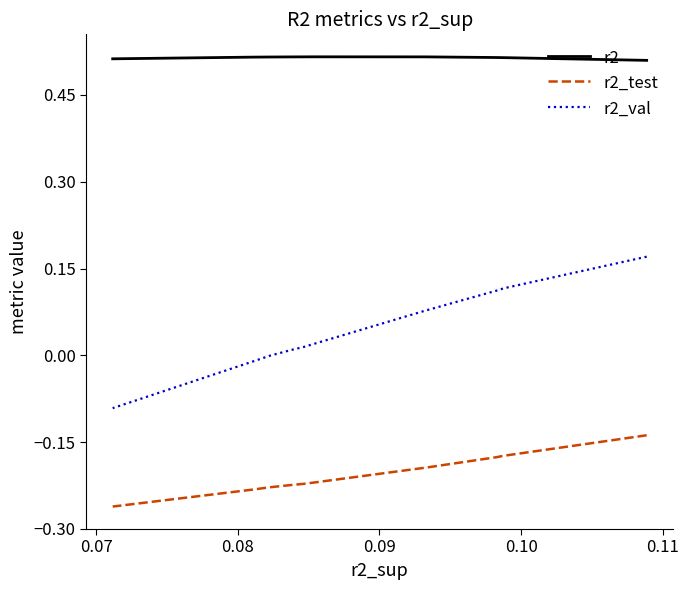

What is the highest value of the r2_val series?

0.2